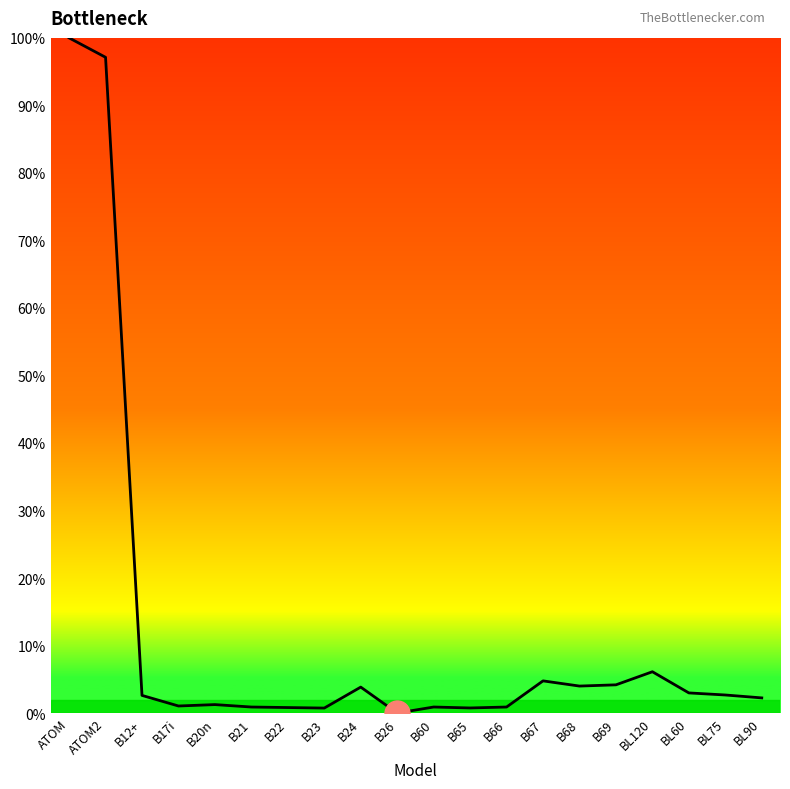

Does the chart display data point markers on the line(s)?

No